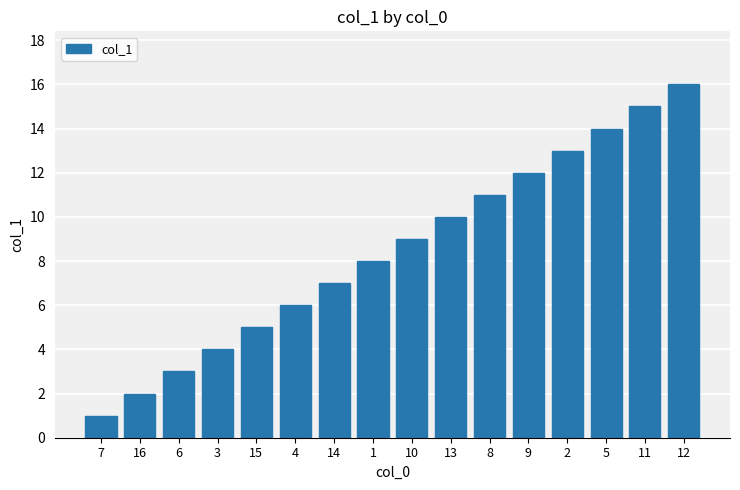

What is the label of the 4th bar from the right?

2